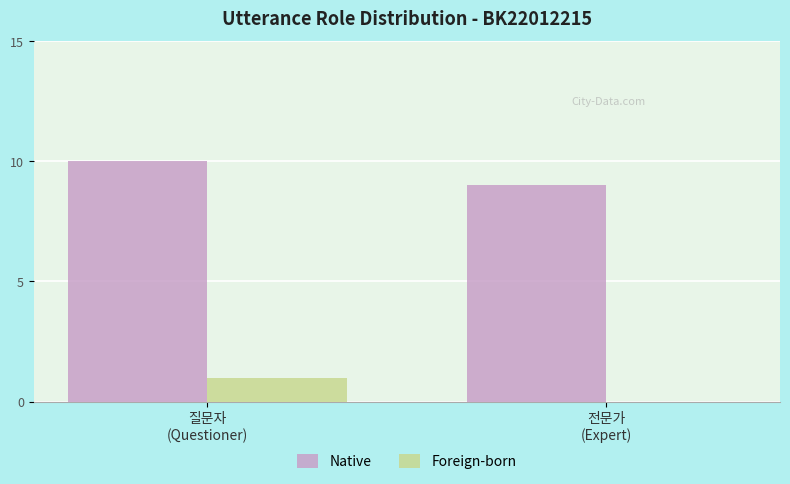

Which series has the largest total across all categories?

Native